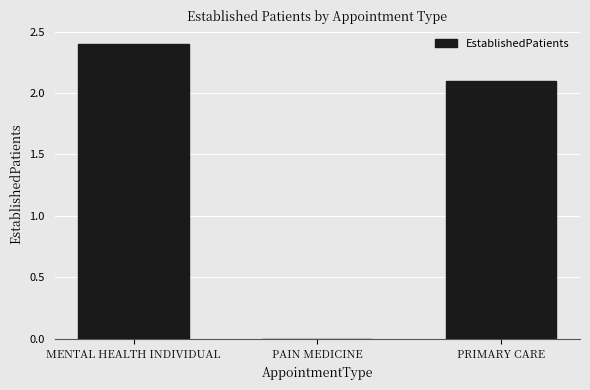

How many values are above zero?

2